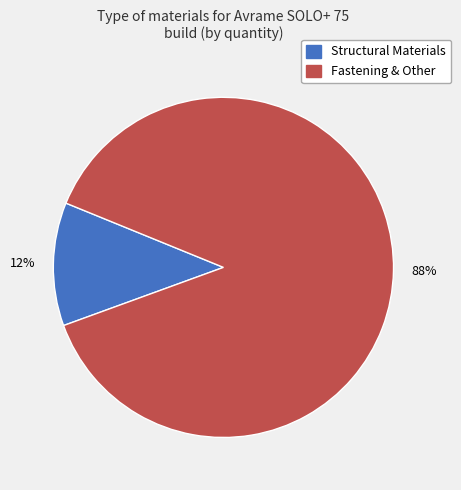

To the nearest percent, what is the average slice percentage?

50%